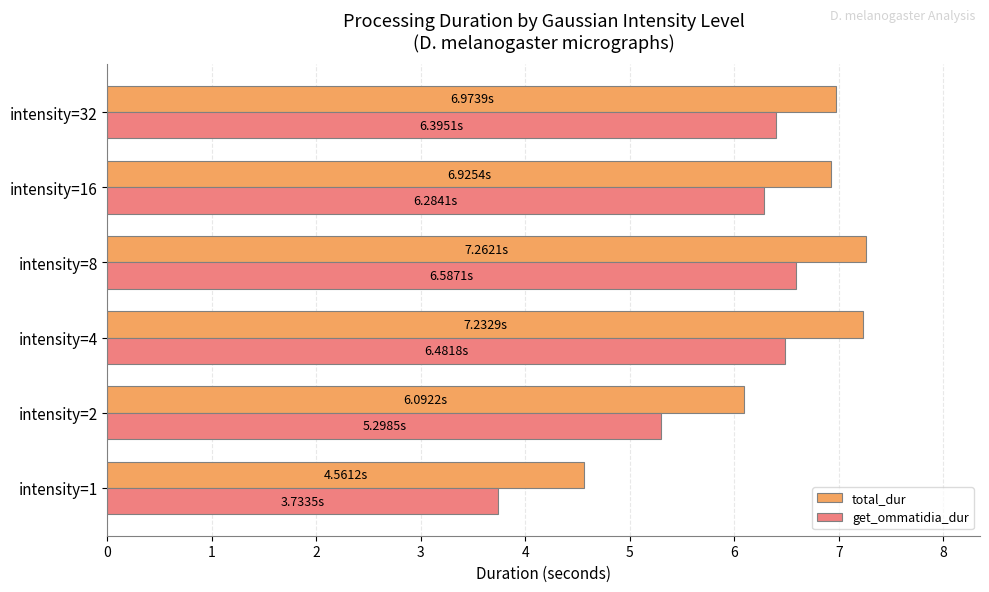

Which series has the widest spread of values?

get_ommatidia_dur